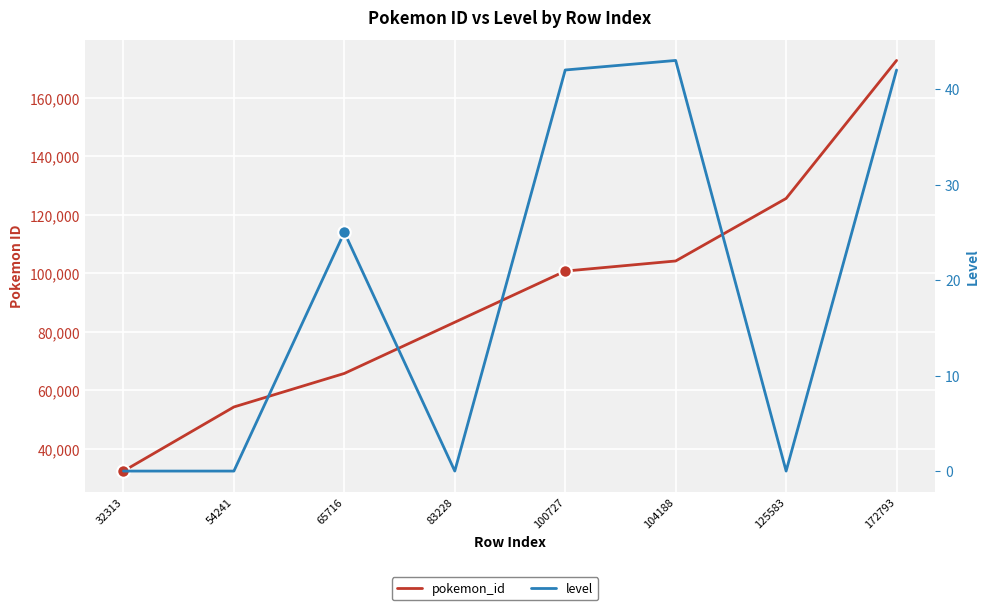

Reading right to left, list all the values displayed in this chart.

pokemon_id: 172793=172793	125583=125583	104188=104188	100727=100727	83228=83228	65716=65716	54241=54241	32313=32313
level: 172793=42	125583=0	104188=43	100727=42	83228=0	65716=25	54241=0	32313=0